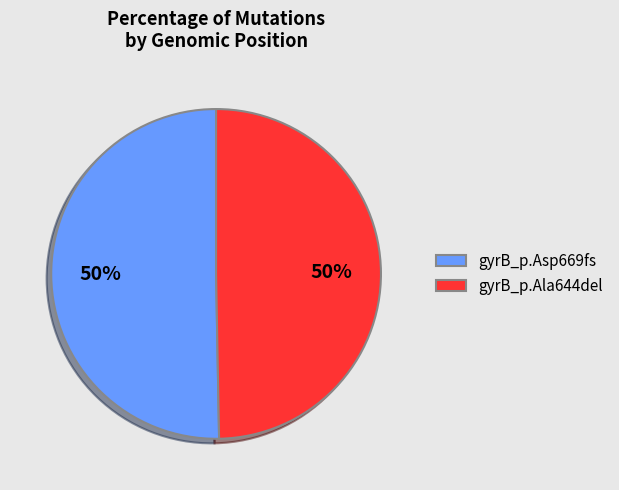

Approximately how many times larger is the value at gyrB_p.Asp669fs compared to gyrB_p.Ala644del?

1.0